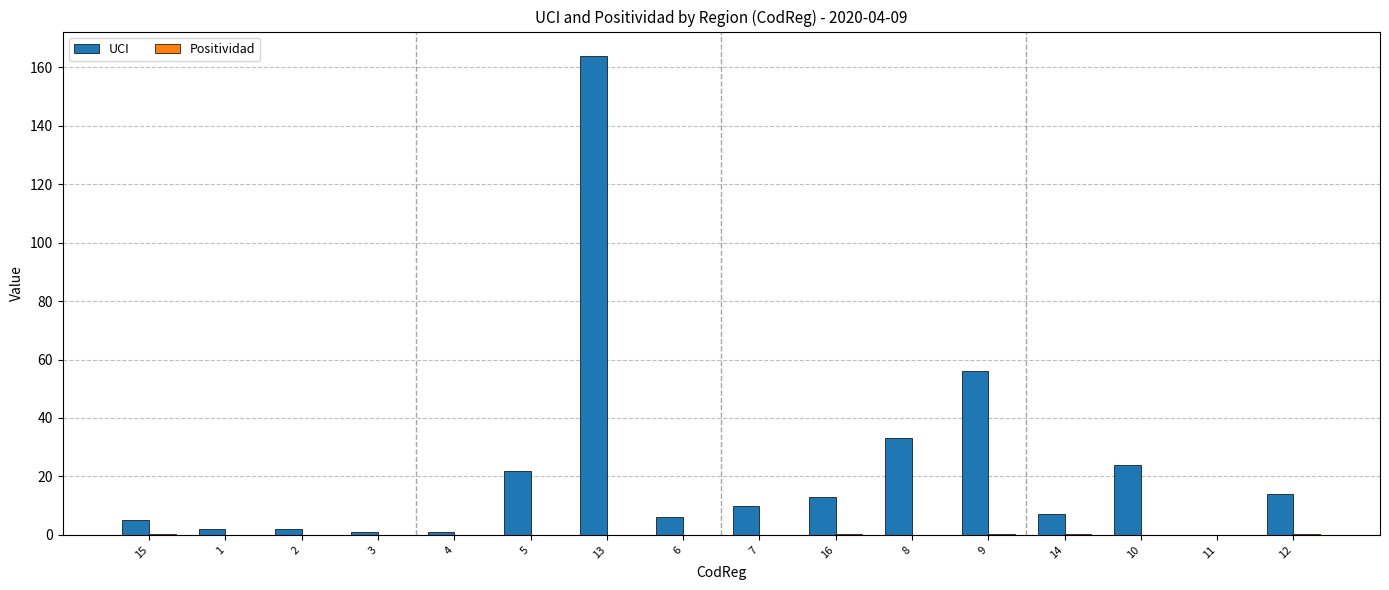

True or false: UCI has a value of 5.0 at 15.

True